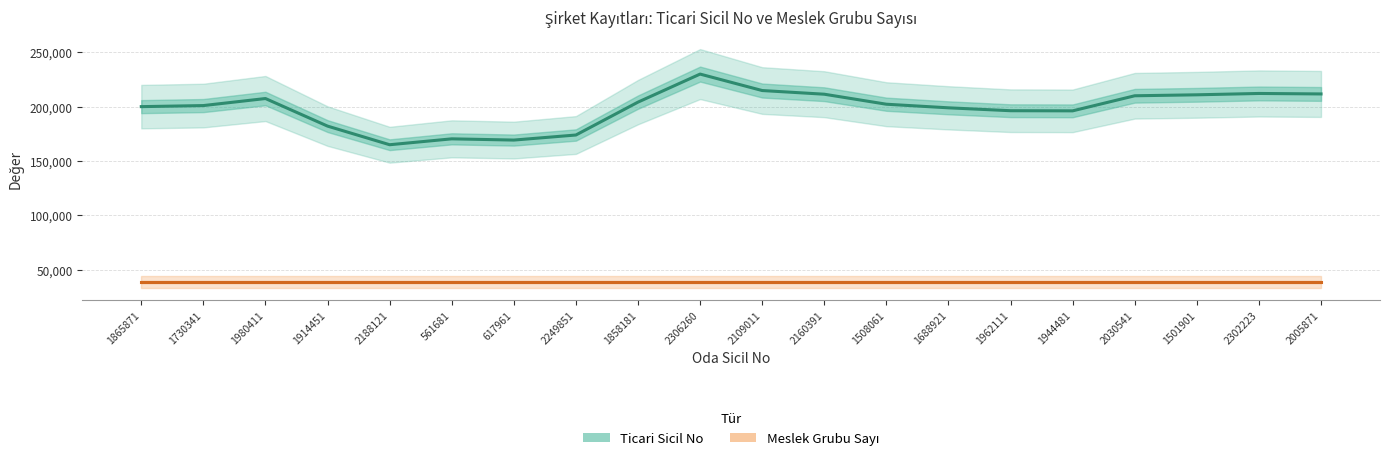

Reading left to right, extract all data points from this chart.

Ticari Sicil No: 200060.2	201038.8	207525.2	182144.8	164991.6	170415.6	169281.4	173941.2	204217.4	230029.6	214884.4	211498.2	202287.0	198973.4	196307.6	196186.4	210063.2	210949.4	212188.4	211748.8
Meslek Grubu Sayı: 38432.4	38432.4	38432.4	38432.4	38432.4	38432.4	38432.4	38432.4	38432.4	38432.4	38432.4	38432.4	38432.4	38432.4	38432.4	38432.4	38432.4	38432.4	38432.4	38432.4